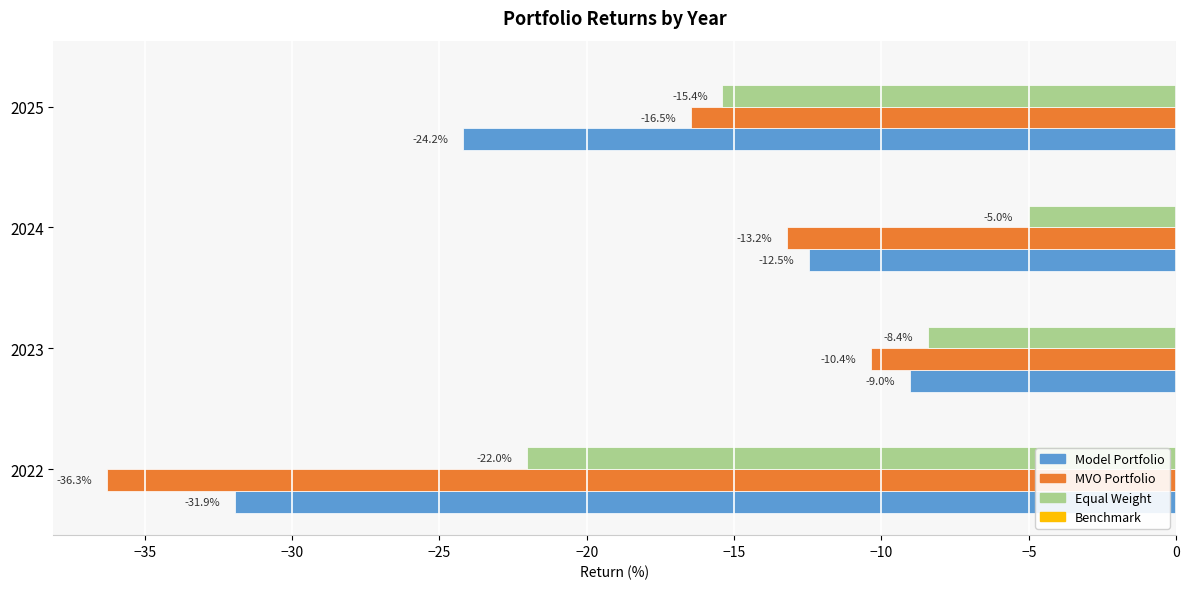

What is the difference between the second highest and second lowest values in the Model Portfolio series?

11.7